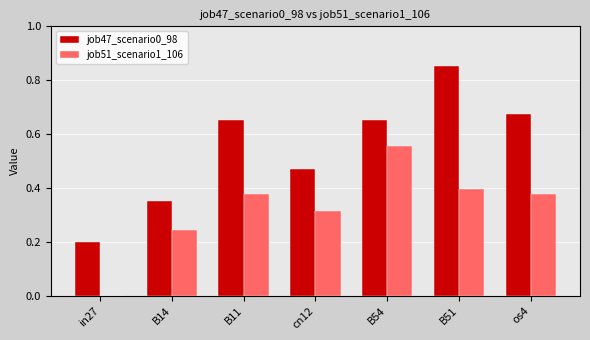

What is the total value across all series at B54?

1.2